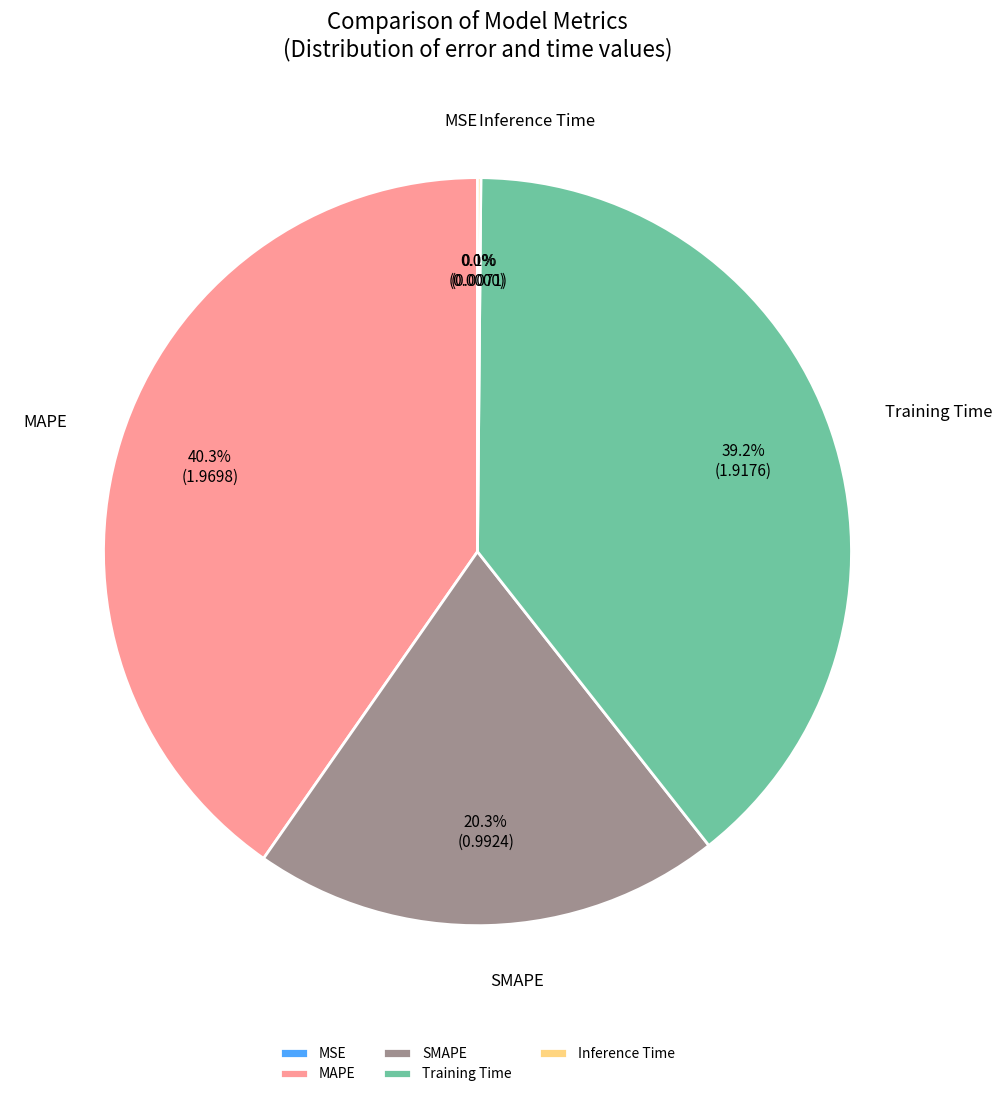

Which slice is the largest?

MAPE